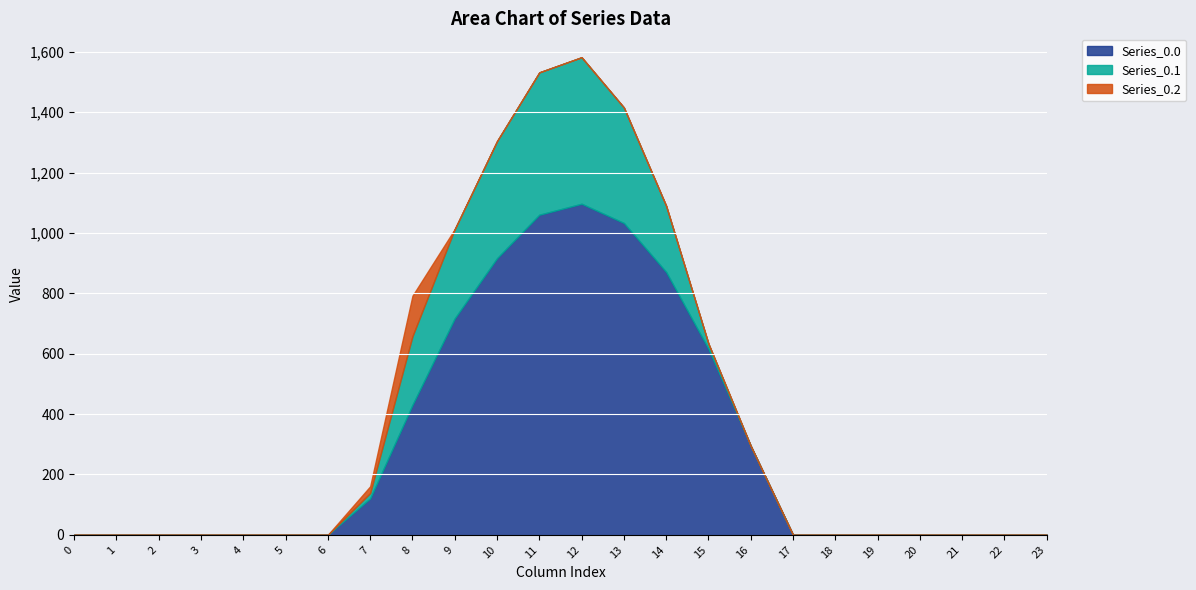

What are all the series names shown in the legend?

Series_0.0, Series_0.1, Series_0.2